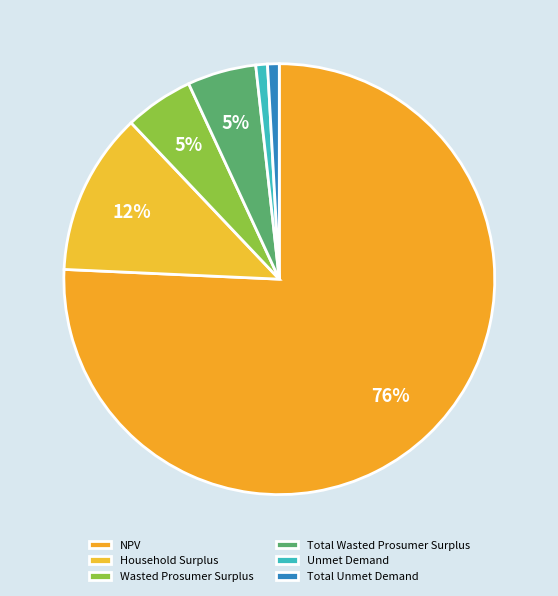

To the nearest percent, what is the combined percentage of NPV and Total Unmet Demand?

77%